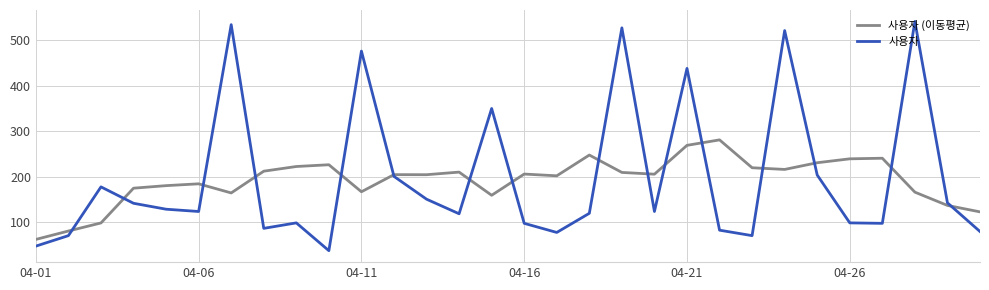

What is the lowest value of the 사용자 series?

38.0